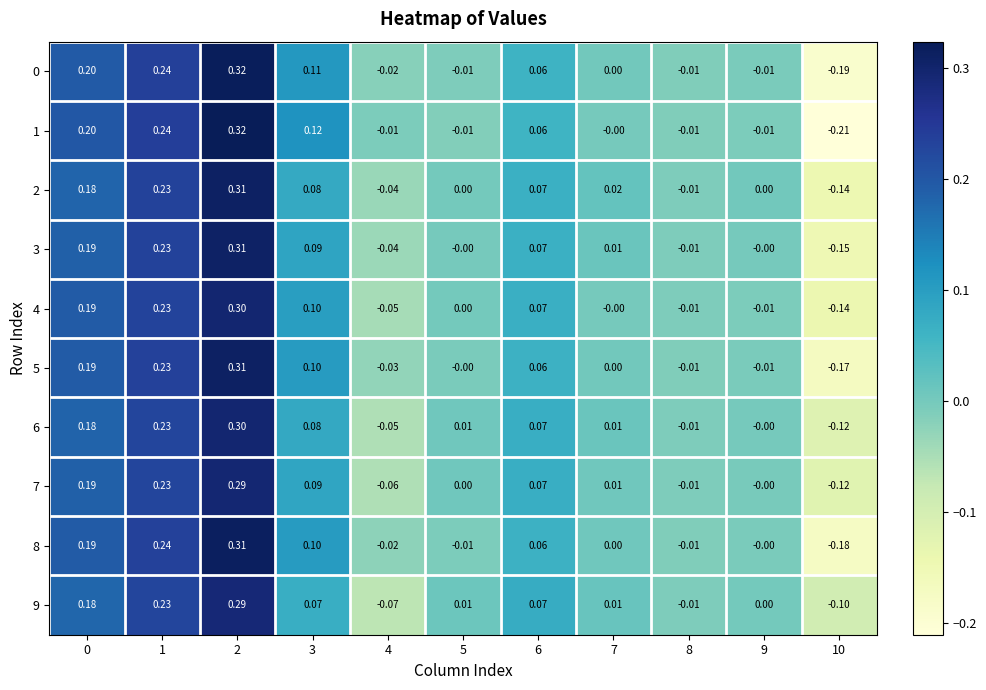

Is the value of 9 at 4 greater than the value of 2 at 5?

No